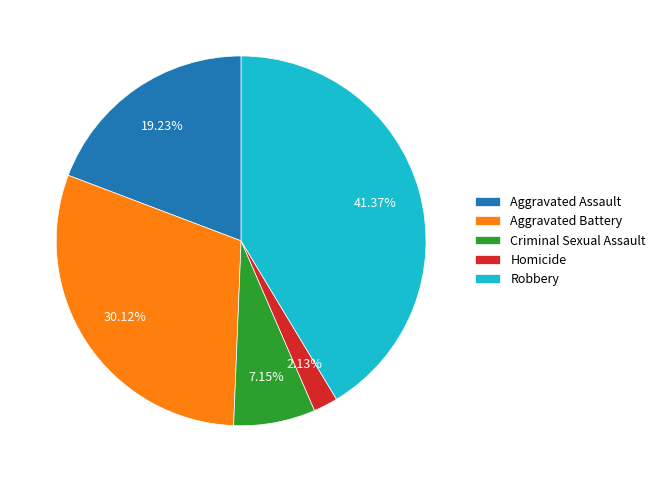

Rank the categories by value from highest to lowest.

Robbery, Aggravated Battery, Aggravated Assault, Criminal Sexual Assault, Homicide